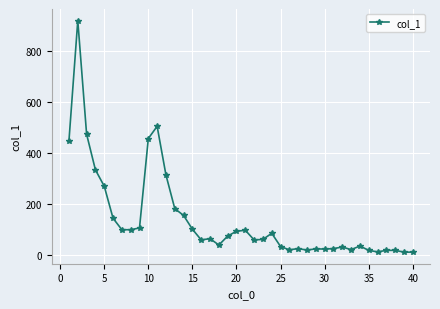

What is the maximum value shown in the chart?

921